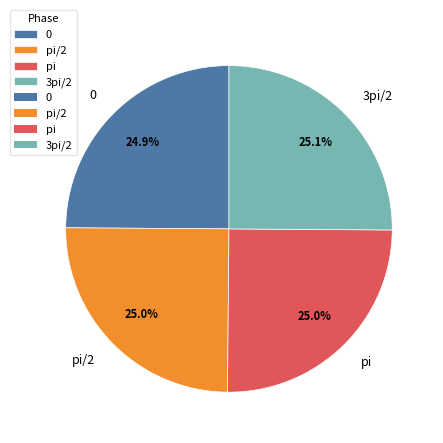

Does 0 account for over 50% of the chart?

No